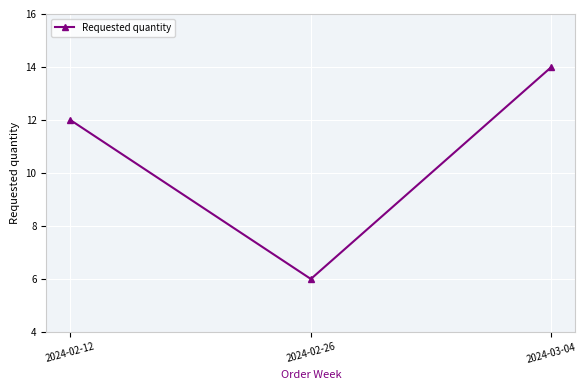

The value at 2024-02-26 is 4. True or false?

False